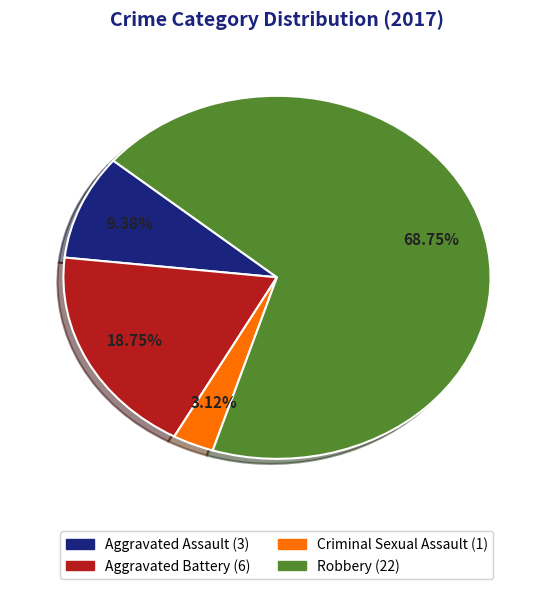

To the nearest percent, what is the average slice percentage?

25%